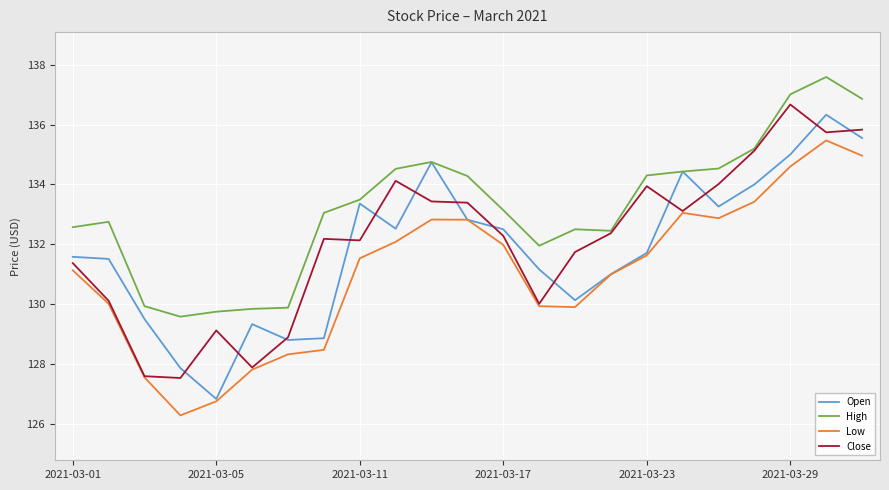

True or false: Low and High intersect in this chart.

False